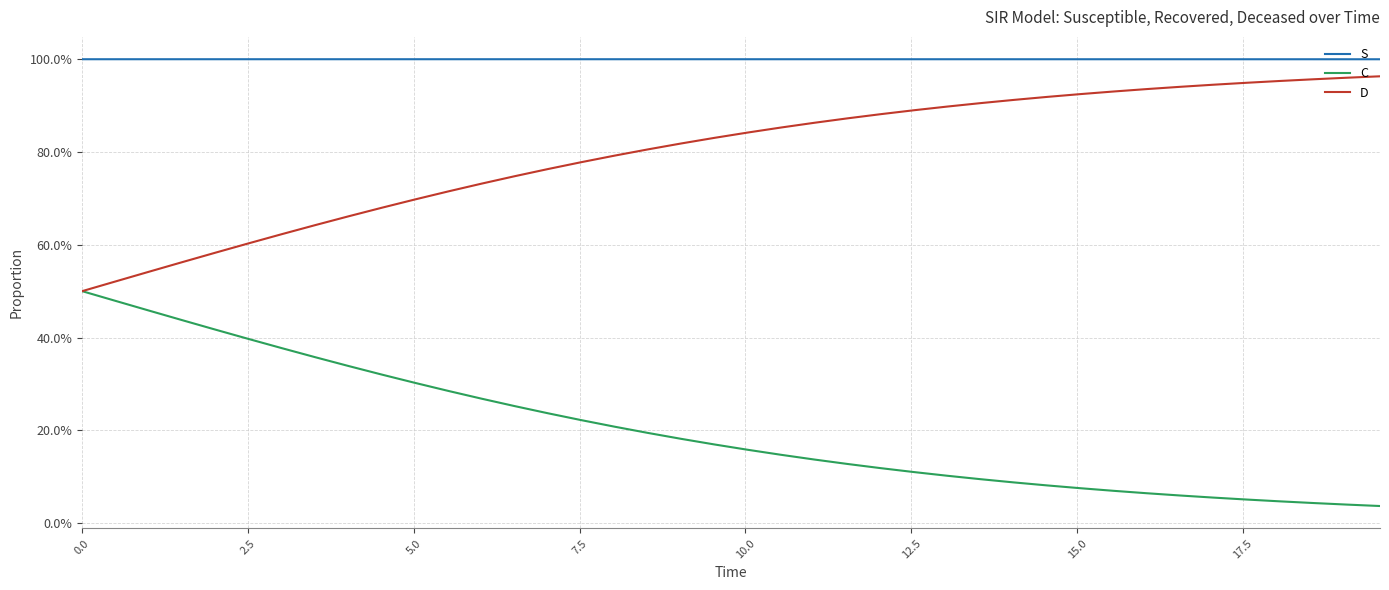

Does the chart display data point markers on the line(s)?

No